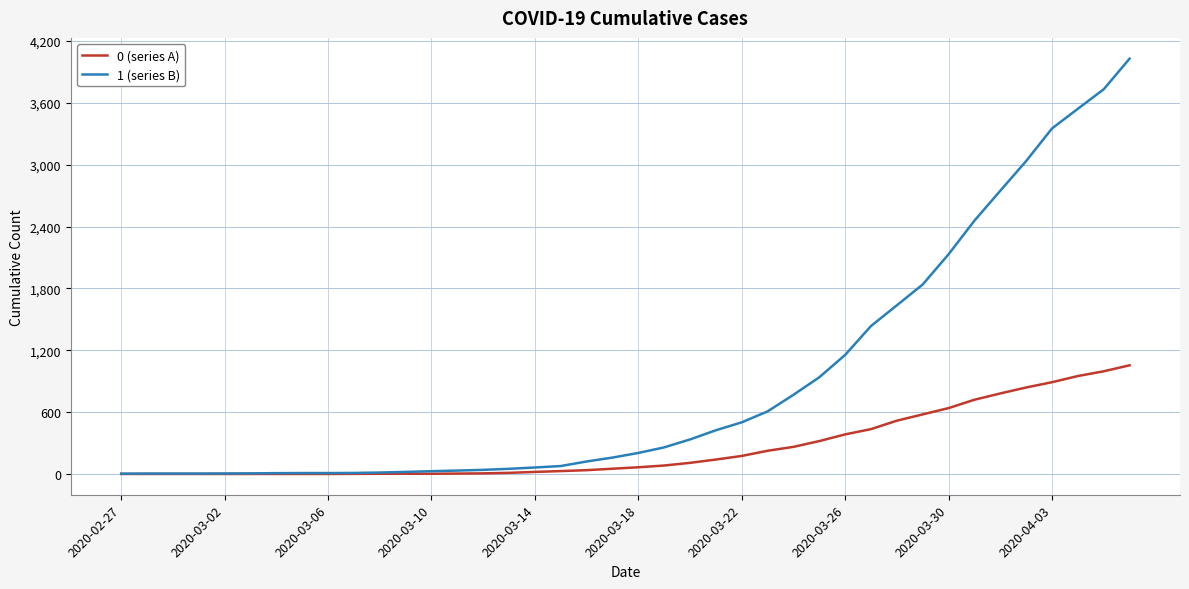

What is the greatest value displayed?

4028